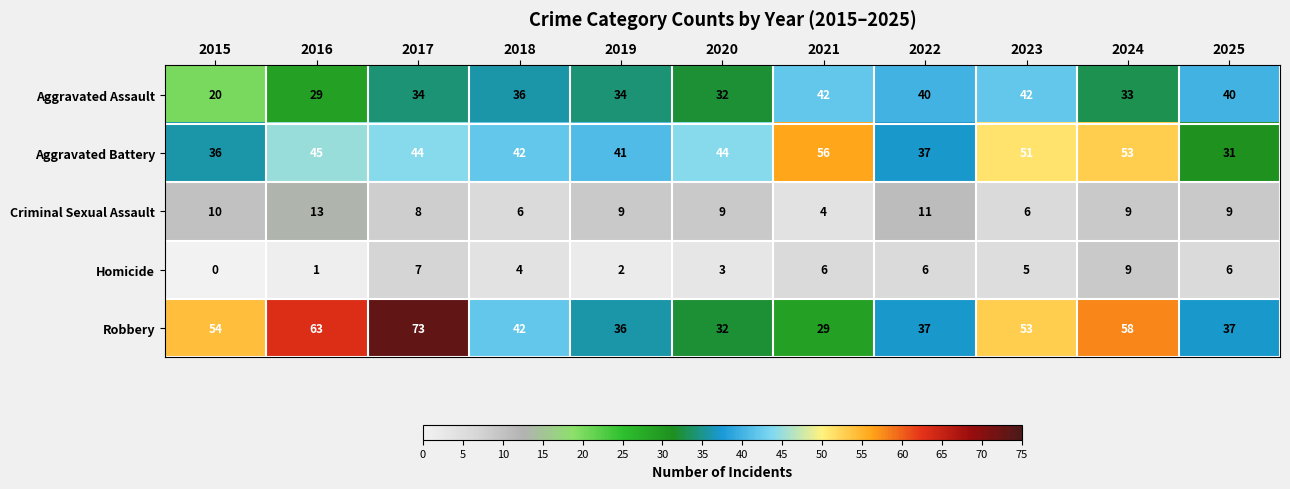

List the series in order of their peak value, highest first.

Robbery, Aggravated Battery, Aggravated Assault, Criminal Sexual Assault, Homicide